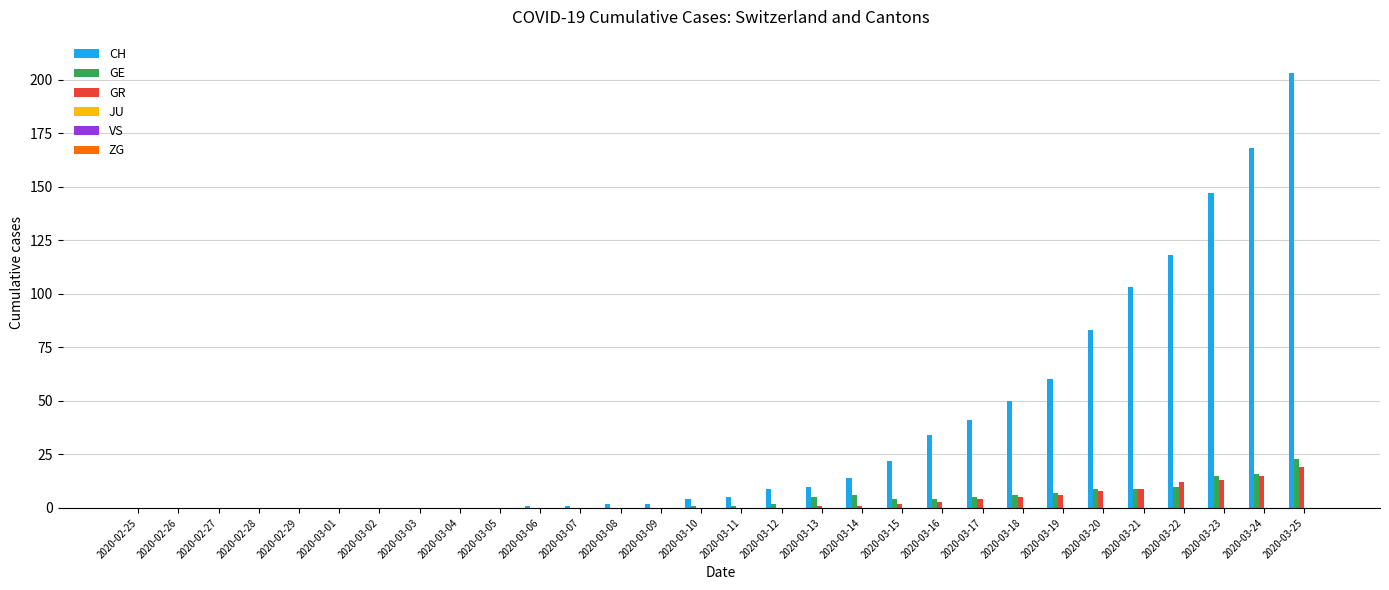

The GR series shows 0 at 2020-03-04. True or false?

True